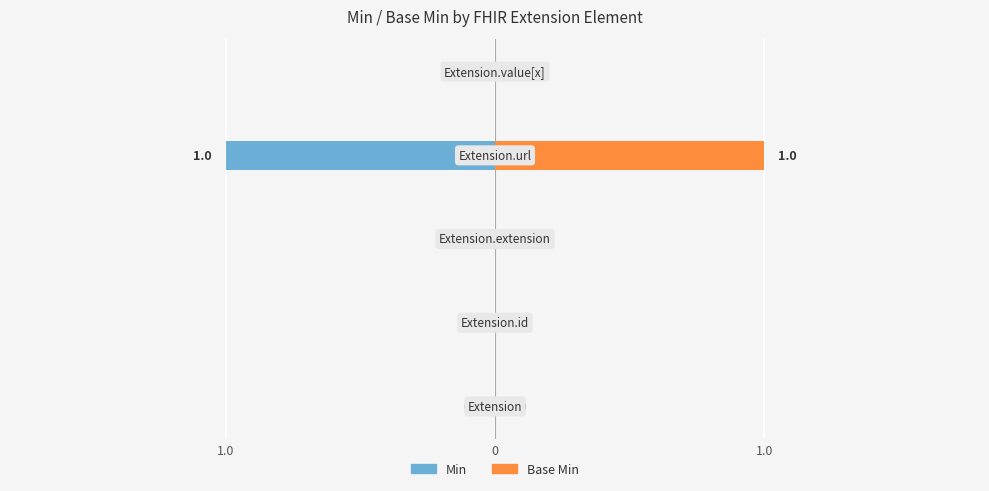

How many distinct data groups are displayed?

2